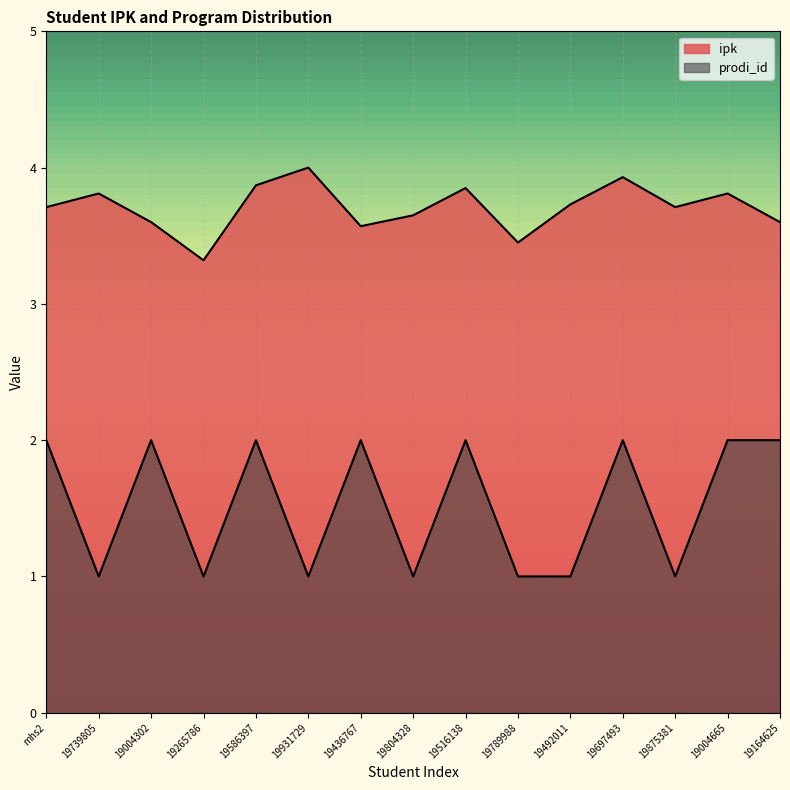

Count the prodi_id values in the range 1 to 2.

15